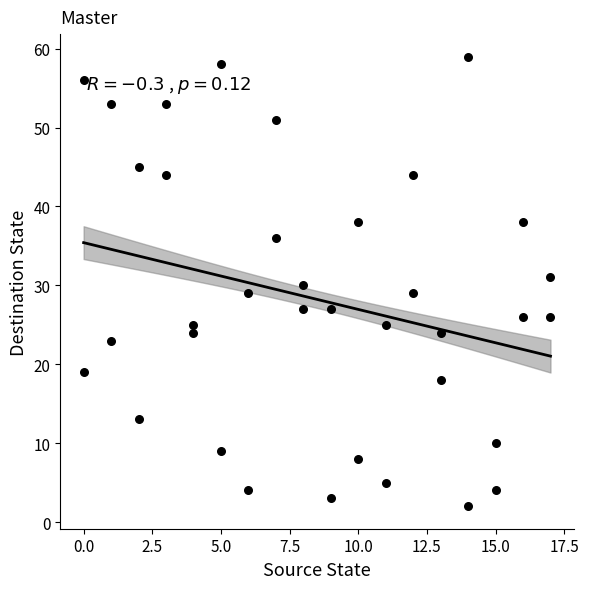

What is the range of X values (max minus min)?

17